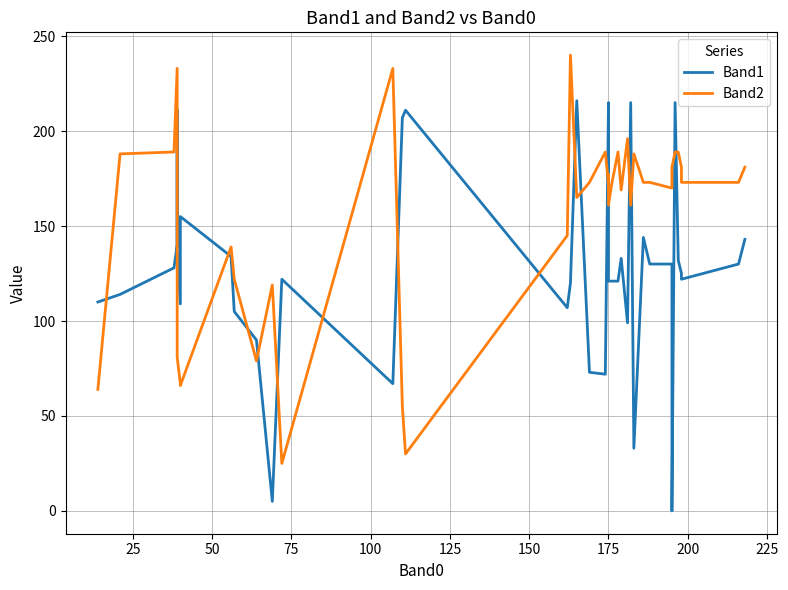

Does the chart display data point markers on the line(s)?

No